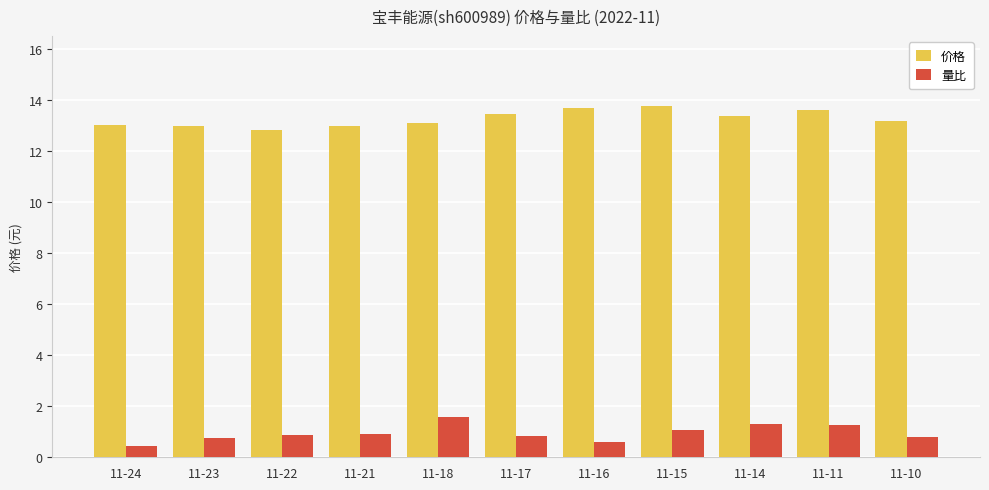

How many categories are shown in the chart?

11